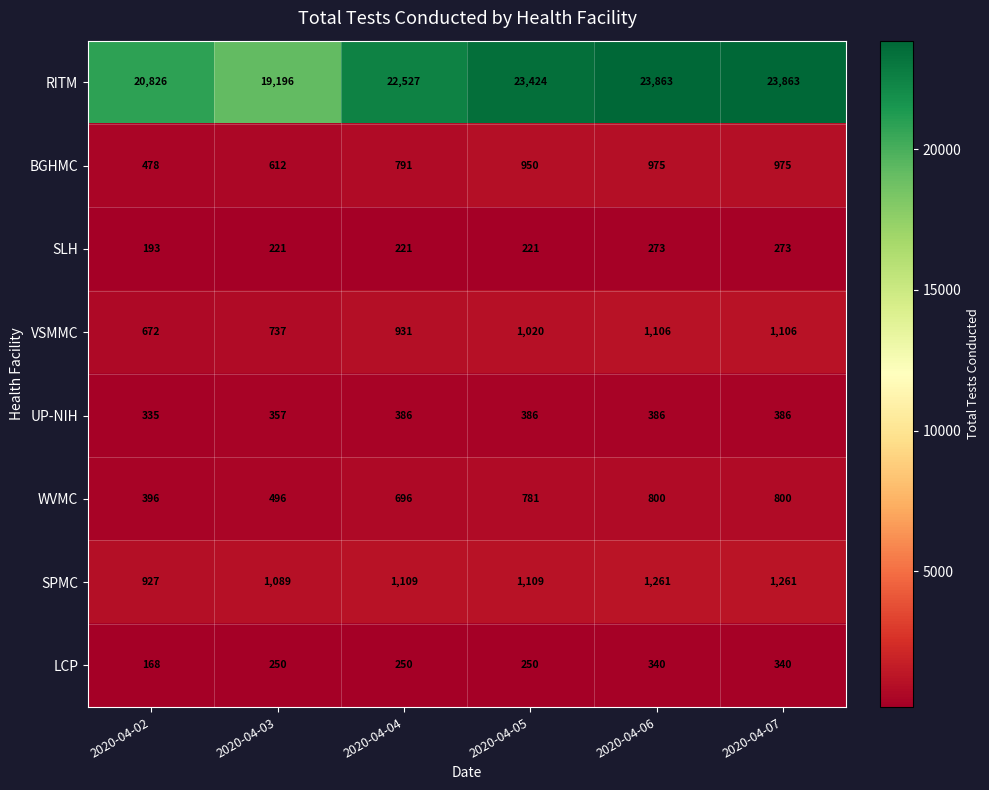

What is the difference between the SLH values at 2020-04-05 and 2020-04-06?

52